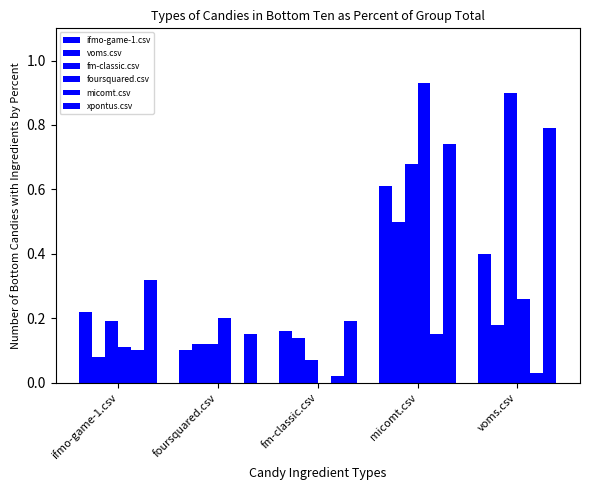

How many categories are shown in the chart?

5